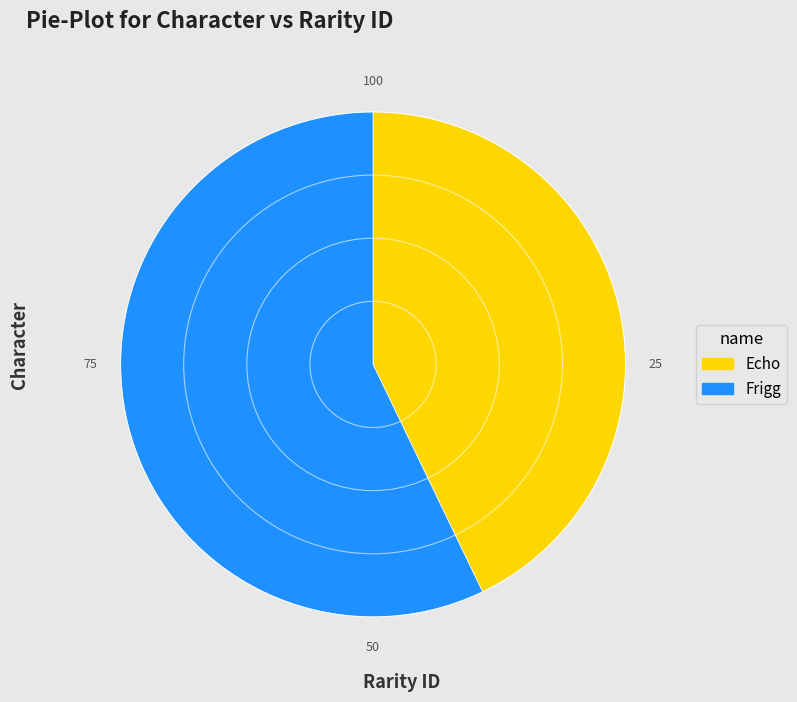

The Echo slice represents 43% of the pie. True or false?

True